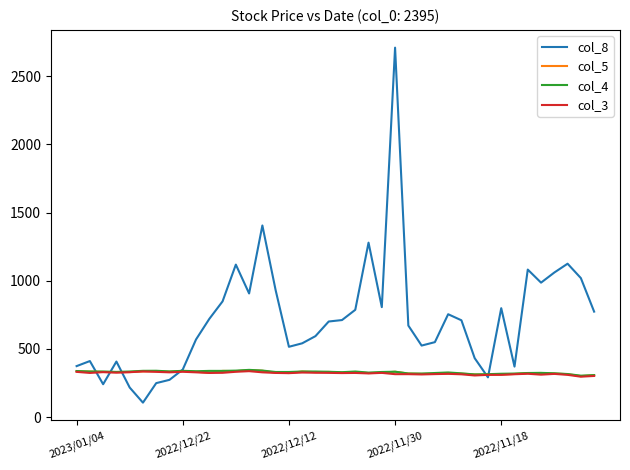

Which series has the widest spread of values?

col_8